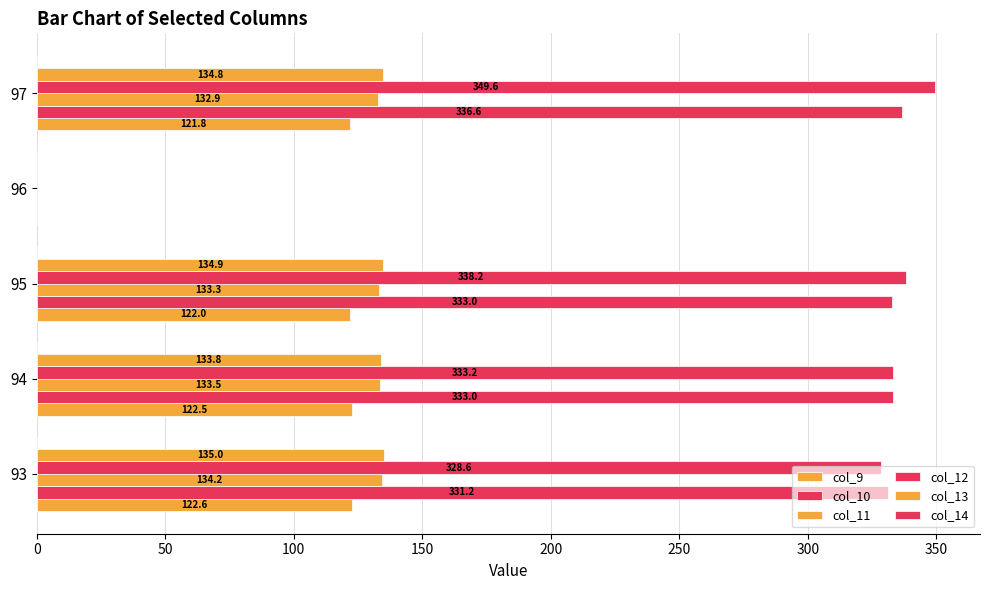

What is the sum of all col_9 values?

489.0